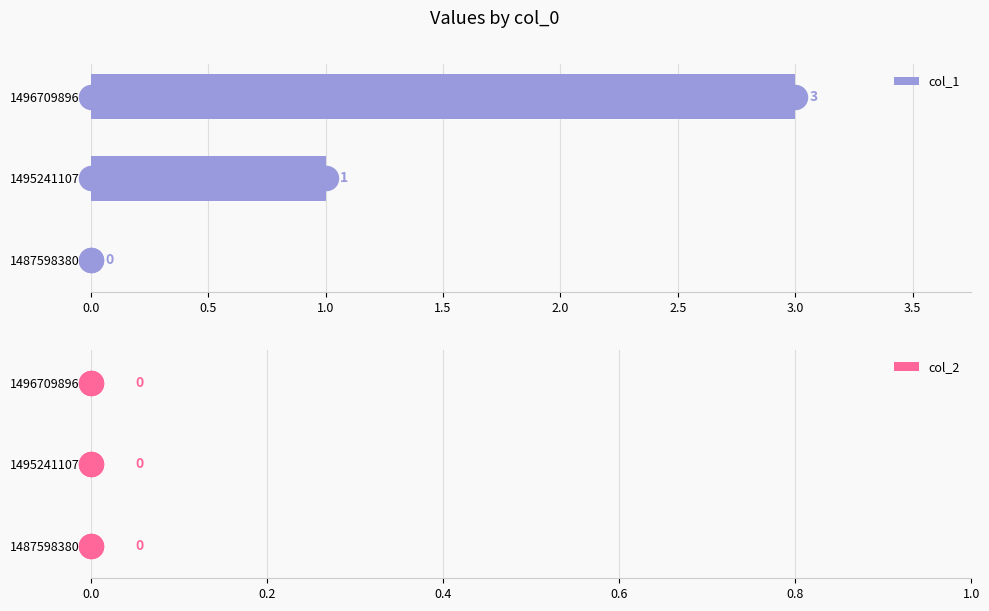

At how many categories does at least one series exceed 2?

1